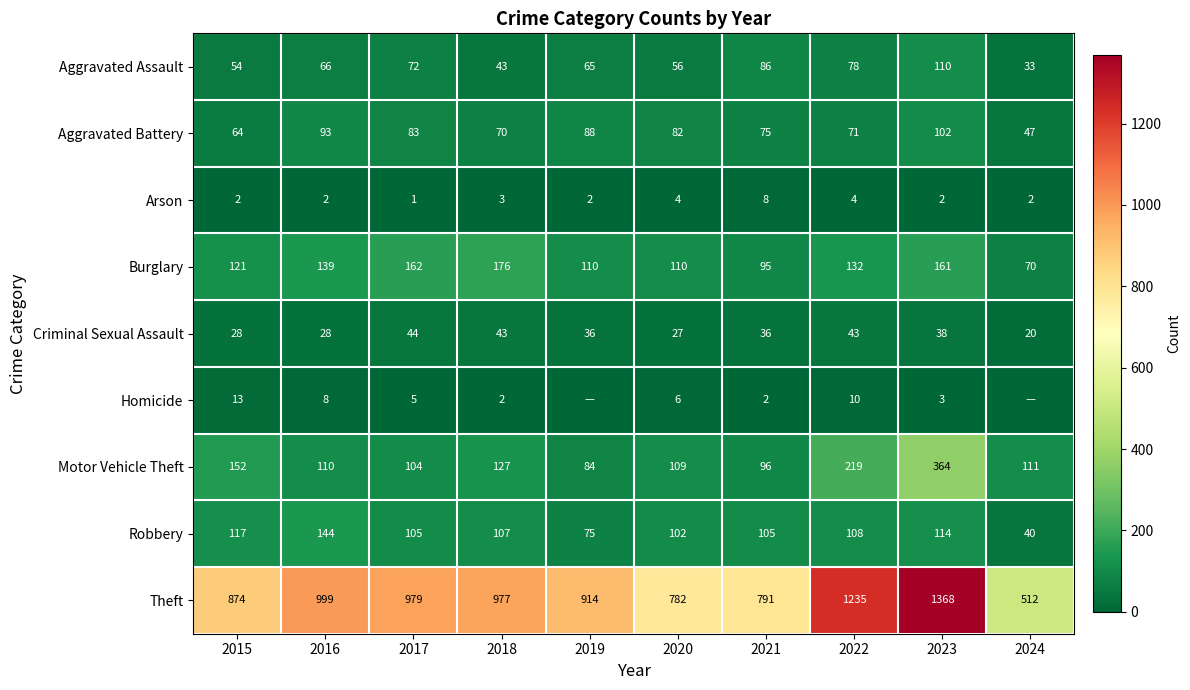

List the labels in order of Aggravated Assault value, smallest first.

2024, 2018, 2015, 2020, 2019, 2016, 2017, 2022, 2021, 2023